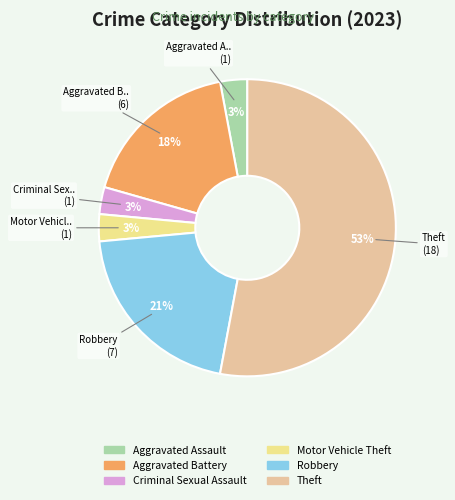

True or false: Aggravated Battery accounts for 32% of the total.

False